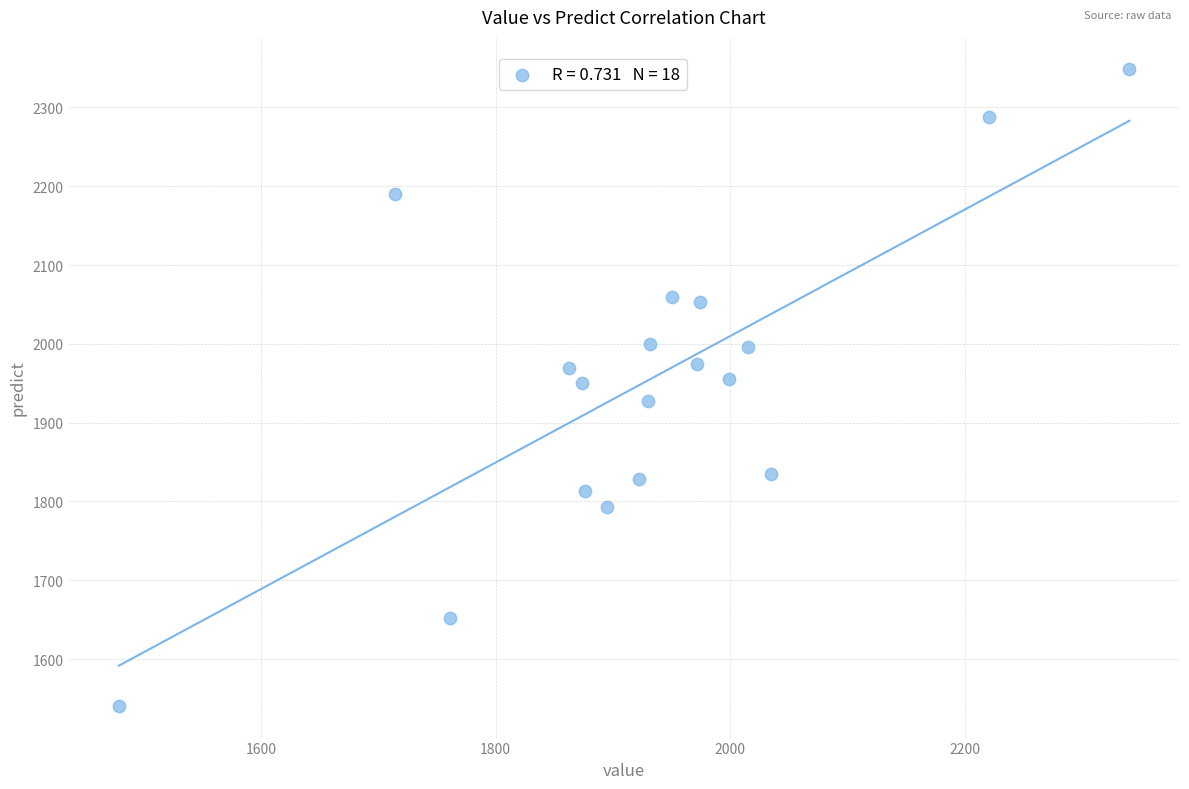

What is the range of Y values (max minus min)?

808.3